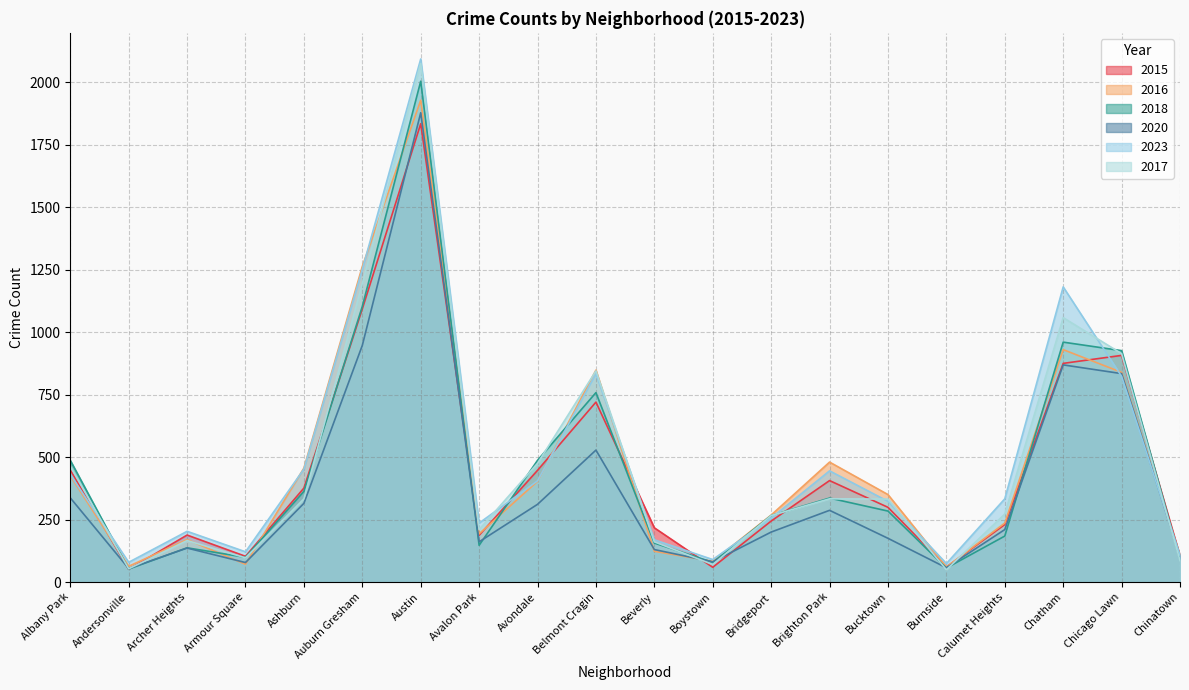

Which series changed the most between Avondale and Beverly?

2018